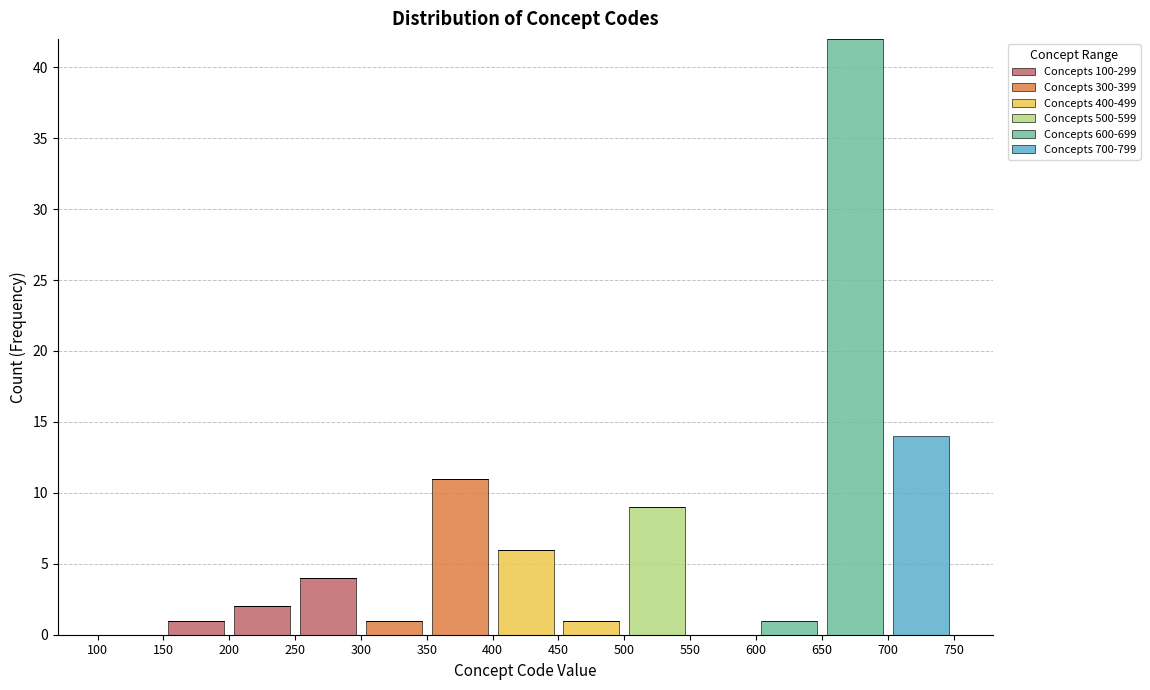

Reading left to right, transcribe this chart: for each stacked bar, give the range it covers on the x-axis and its total height. The values are not printed on the chart, so give them approximately, as read against the axis.

100 to 150: 0
150 to 200: 1
200 to 250: 2
250 to 300: 4
300 to 350: 1
350 to 400: 11
400 to 450: 6
450 to 500: 1
500 to 550: 9
550 to 600: 0
600 to 650: 1
650 to 700: 42
700 to 750: 14